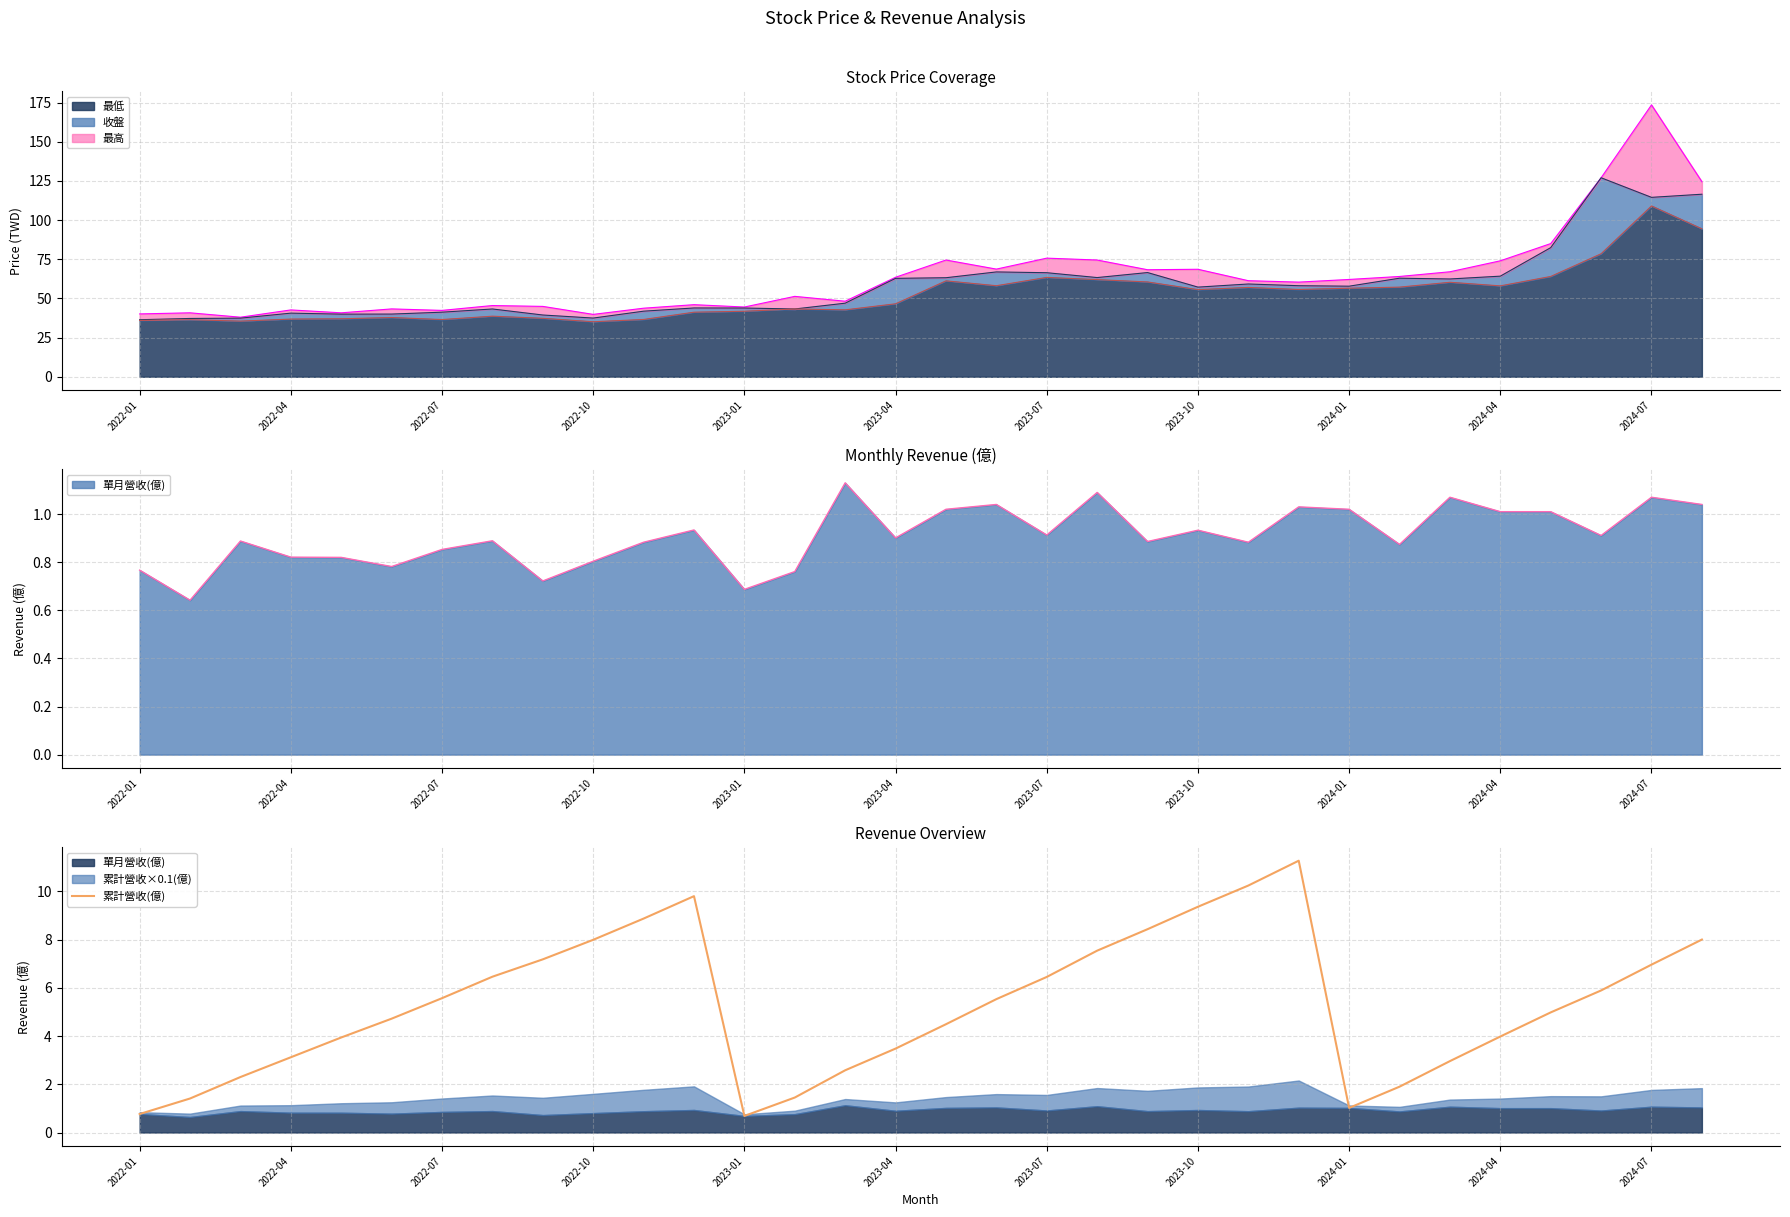

True or false: 累計營收(億) has a value of 2.4 at 2023-10.

False